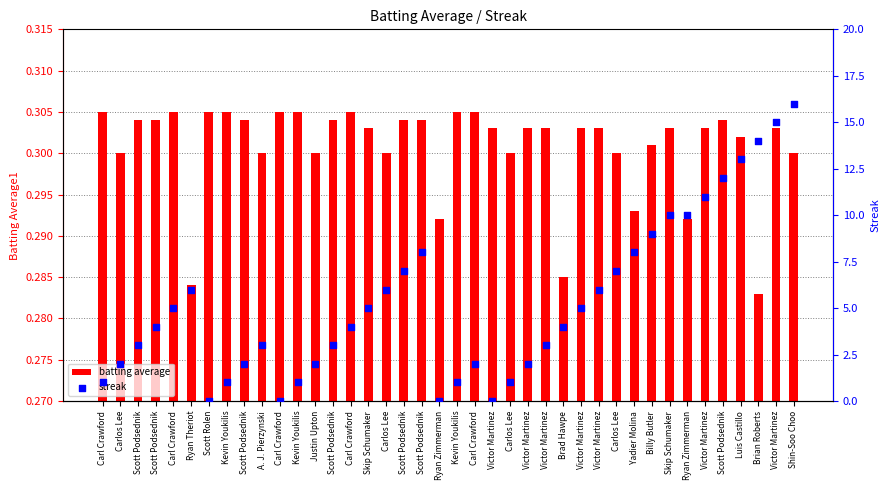

At how many categories does at least one series exceed 10?

6